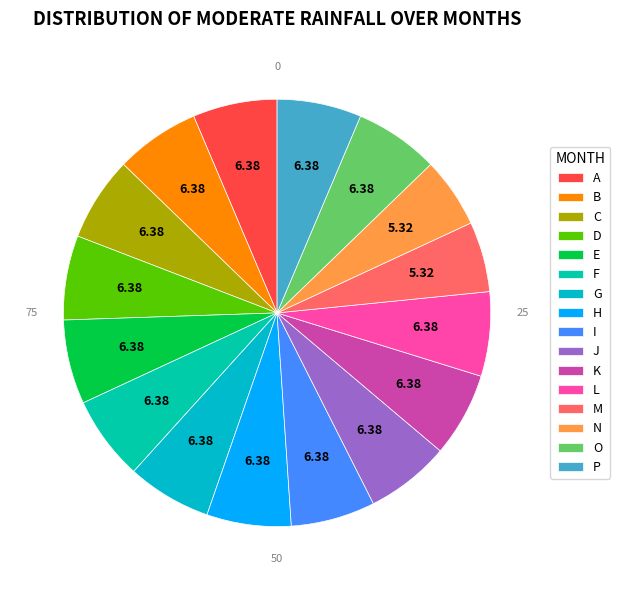

The P slice represents 18% of the pie. True or false?

False